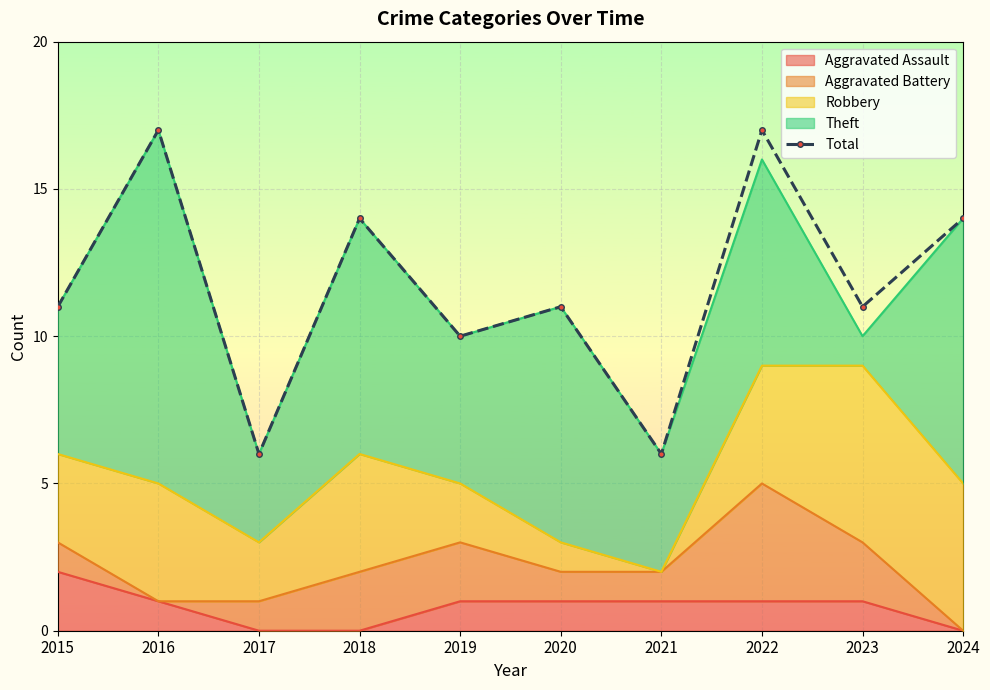

What is the ratio of the value at 2016 to the value at 2024?

1.2